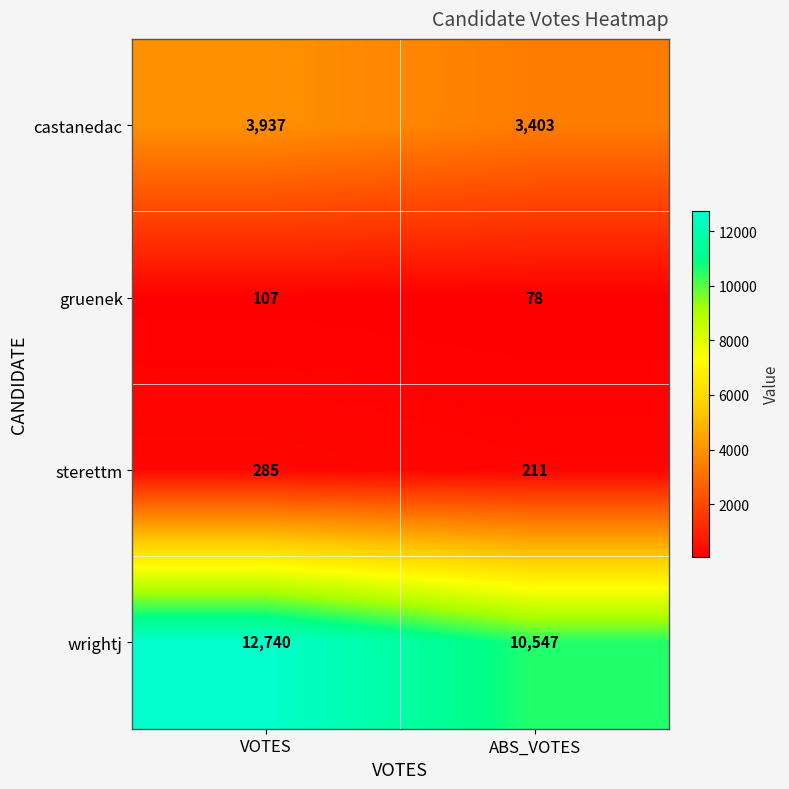

What is the spread (max minus min) of values at ABS_VOTES?

10469